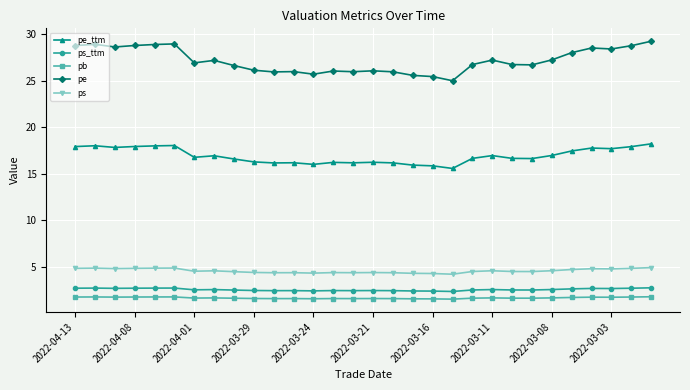

Which series has the largest total across all categories?

pe